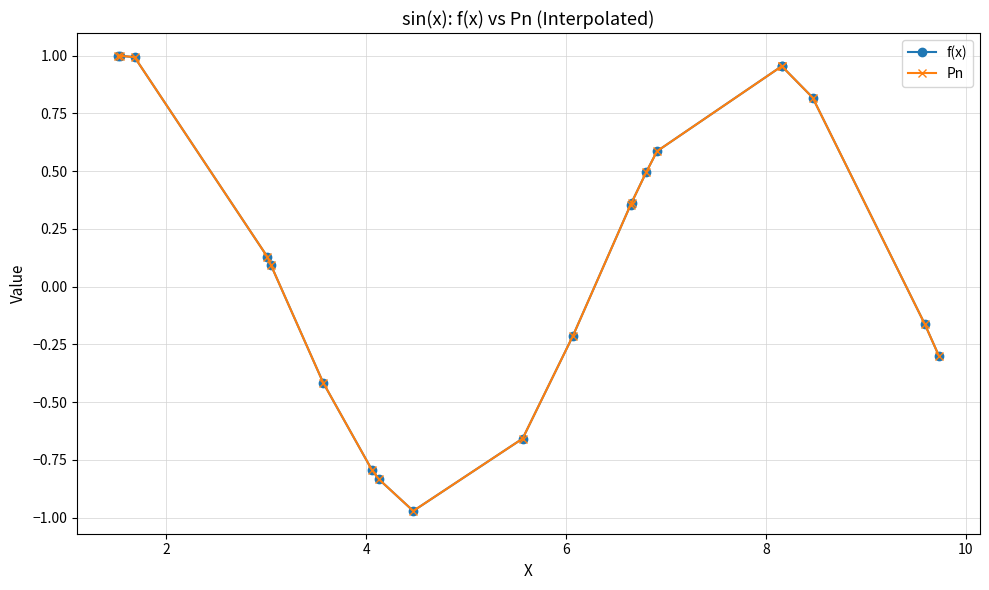

Count the number of categories in the chart.

20